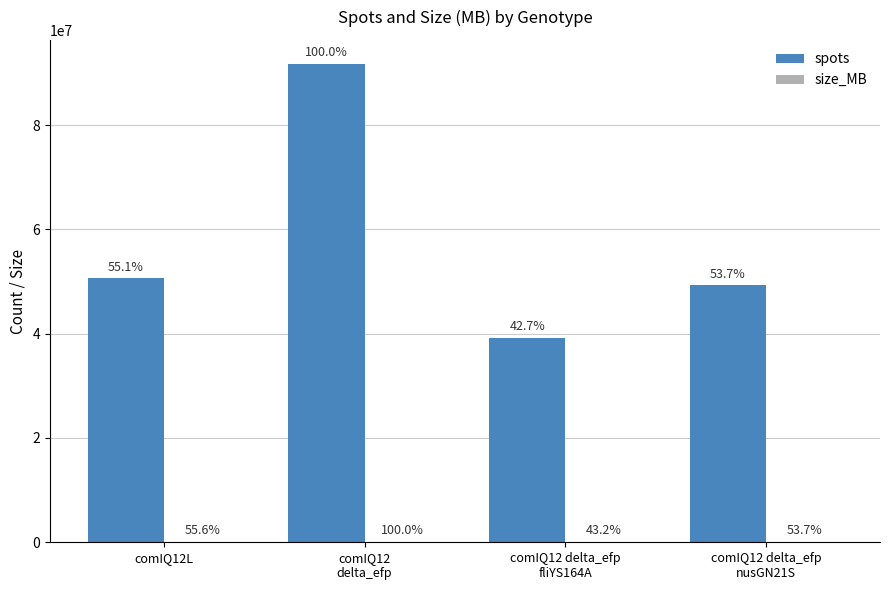

Are the bars horizontal?

No